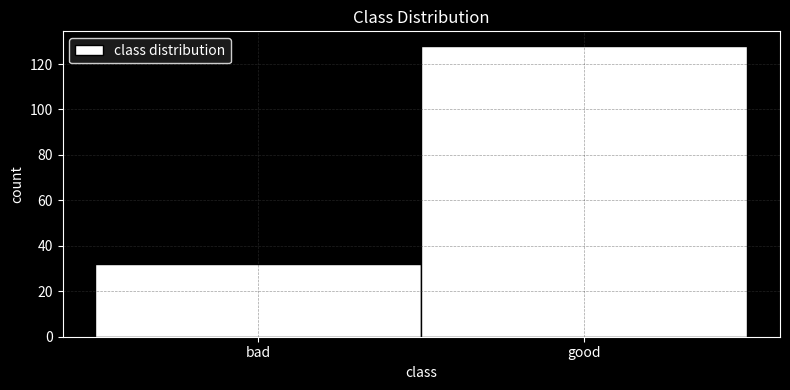

Reading left to right, extract all data points from this chart.

bad=32	good=128